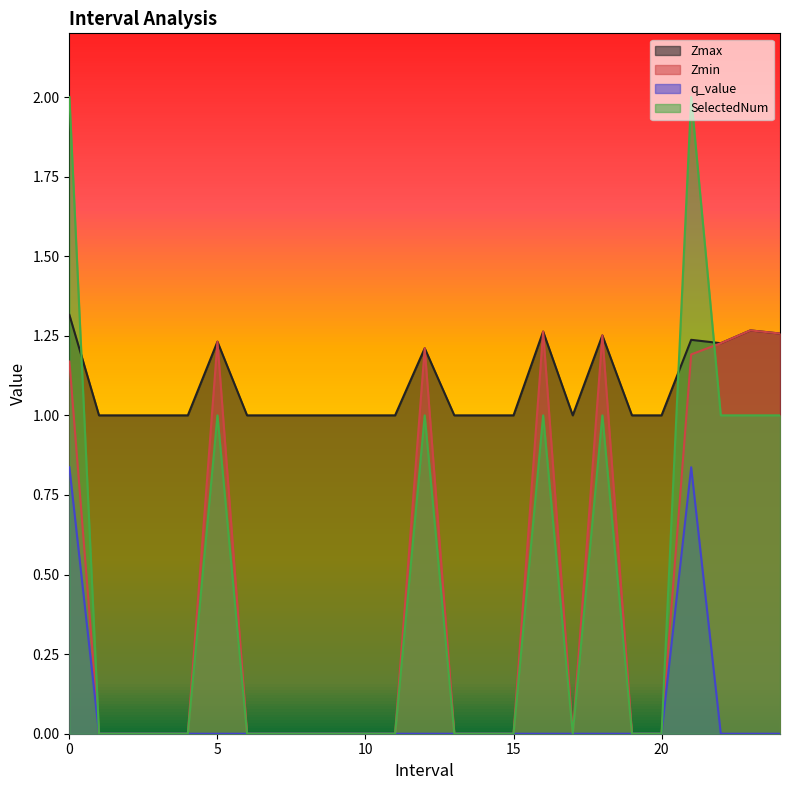

Which series has the largest range (max minus min)?

SelectedNum